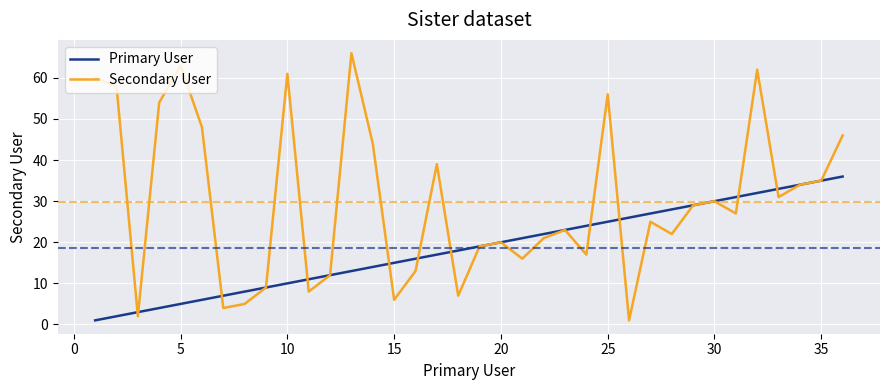

True or false: Secondary User and Primary User intersect in this chart.

True